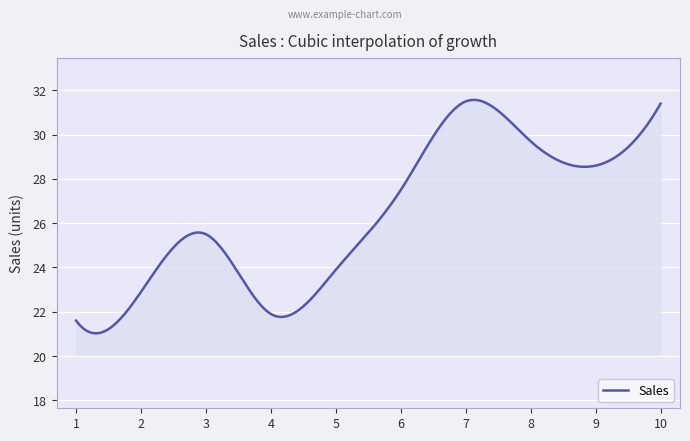

What is the difference between the maximum and minimum values?

10.5